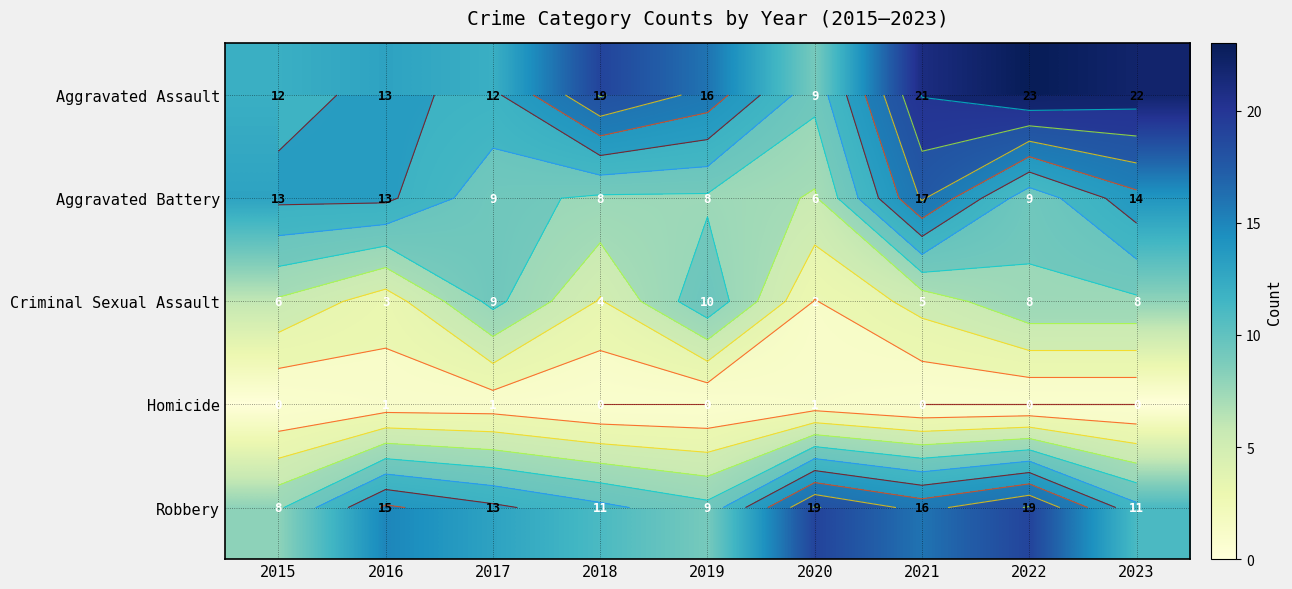

At 2020, list the series in order from smallest to largest.

Homicide, Criminal Sexual Assault, Aggravated Battery, Aggravated Assault, Robbery